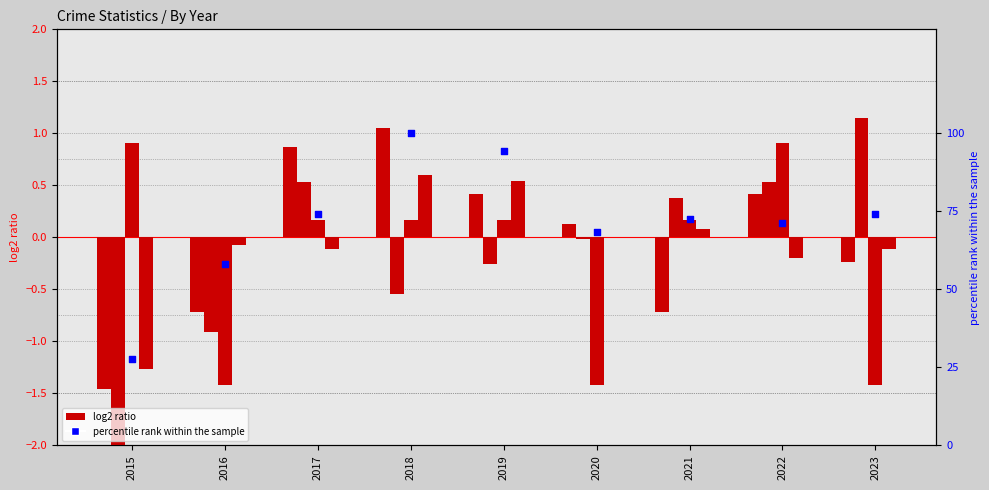

At which category is the sum across all series the highest?

2018